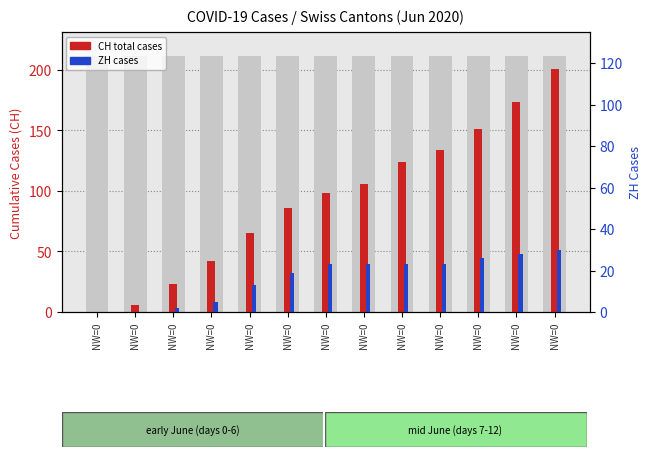

How many bars are there in total?

26